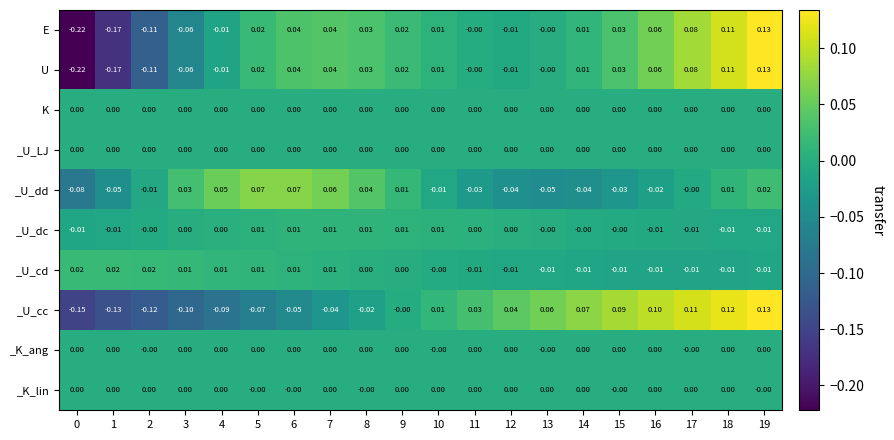

How many categories are shown in the chart?

20